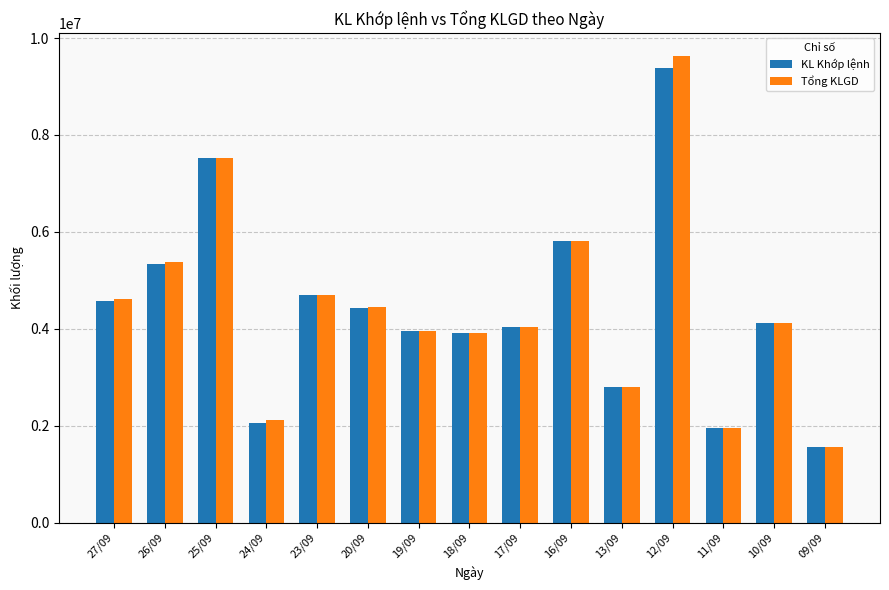

What is the greatest value displayed?

9626800